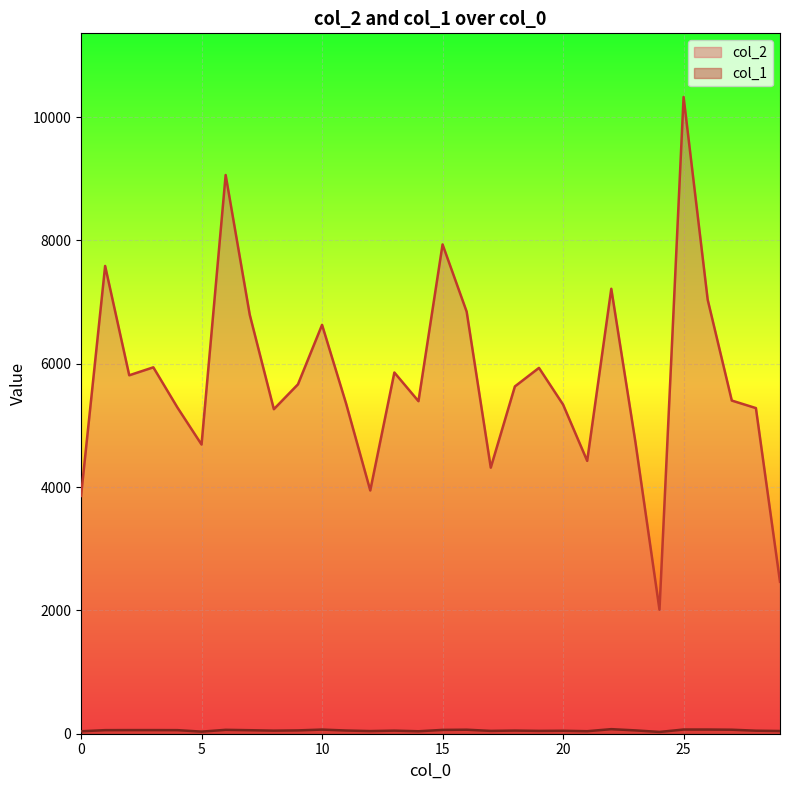

At 13, list the series in order from smallest to largest.

col_1, col_2